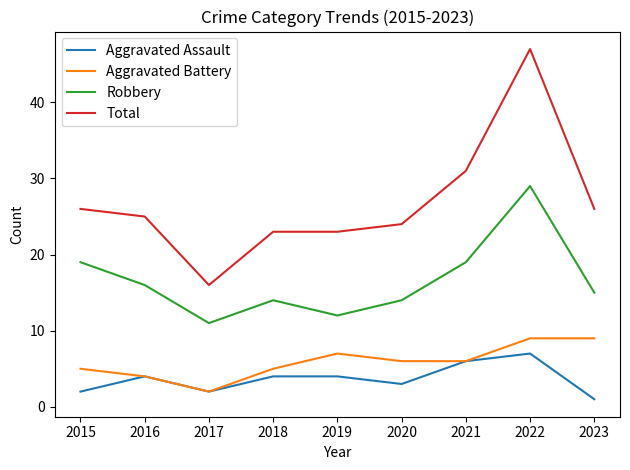

What is the sum of all Aggravated Battery values?

53